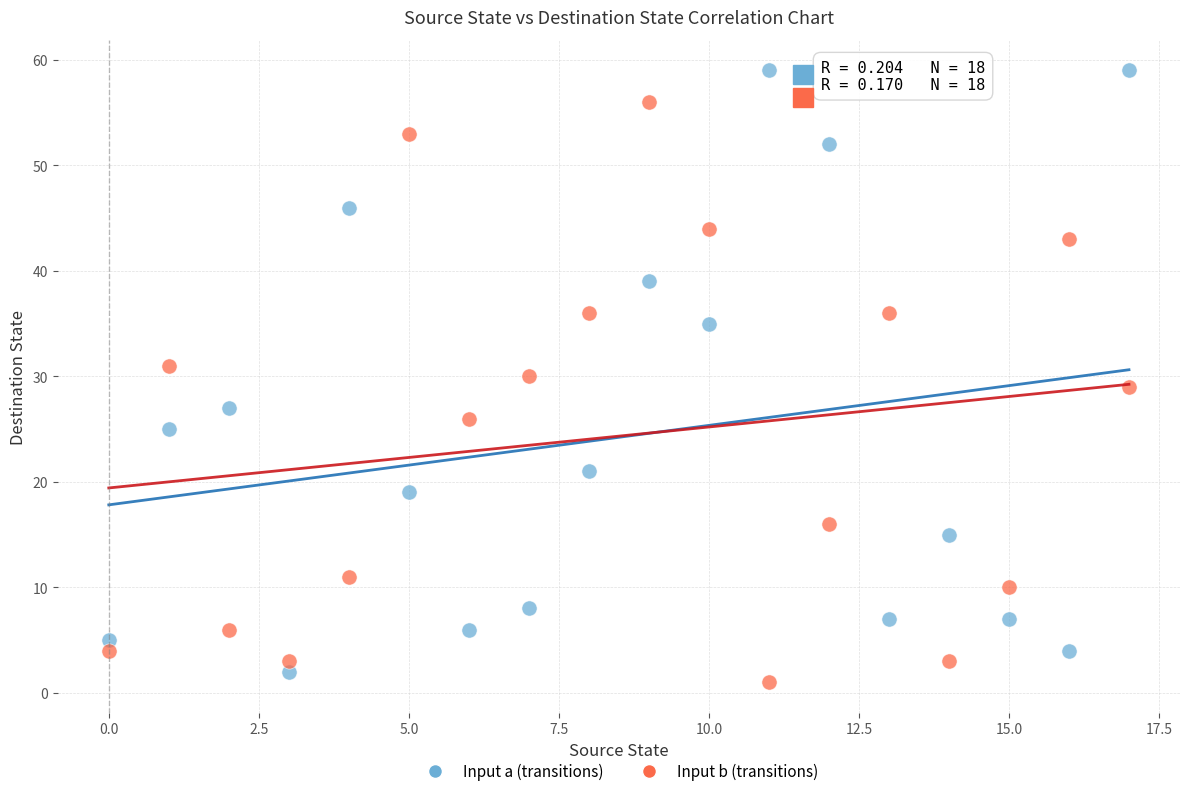

Which series reaches the maximum Y coordinate?

Input a (transitions)